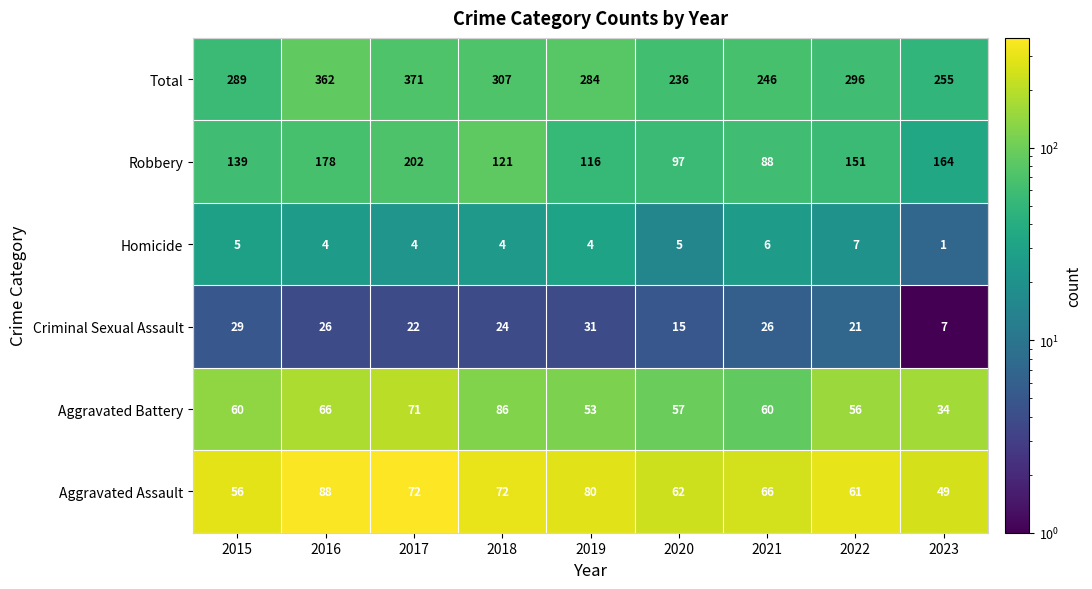

Rank the series by their maximum value, from highest to lowest.

Total, Robbery, Aggravated Assault, Aggravated Battery, Criminal Sexual Assault, Homicide